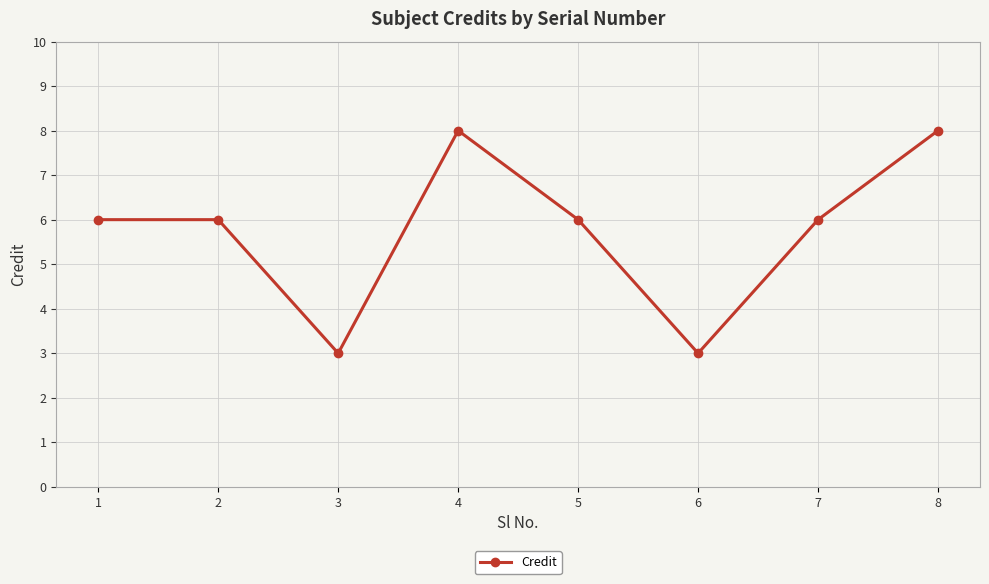

What is the value of the 7th point from the left?

6